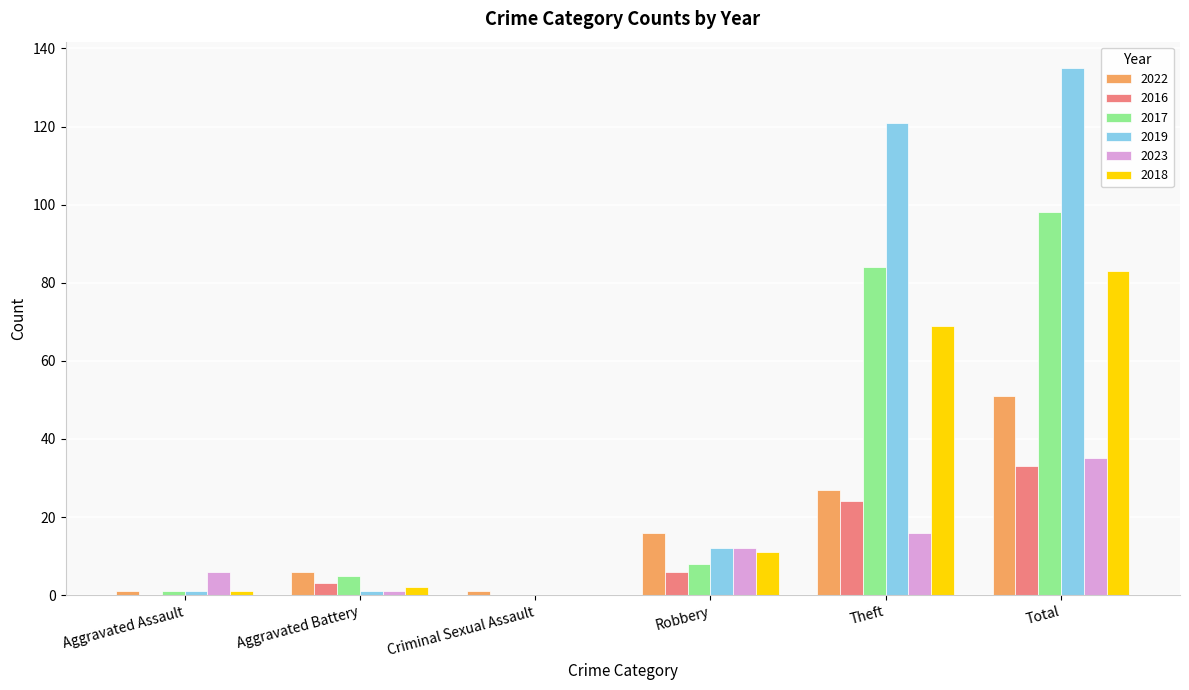

How many groups of bars are there?

6